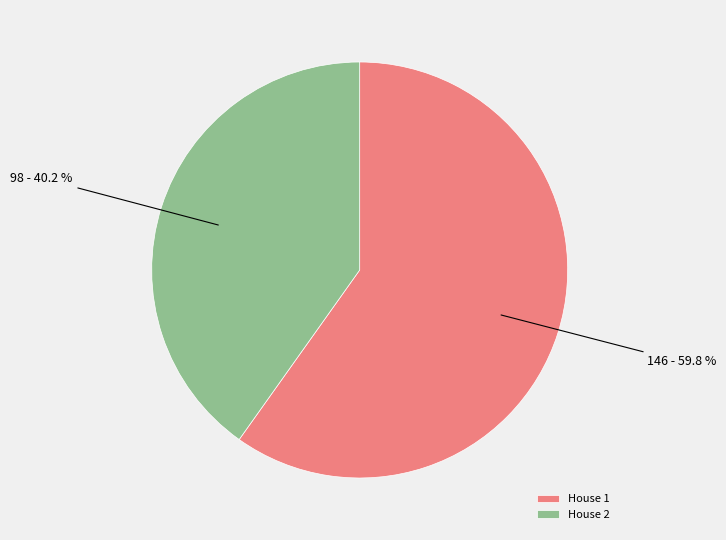

To the nearest percent, what portion does House 2 represent?

40%